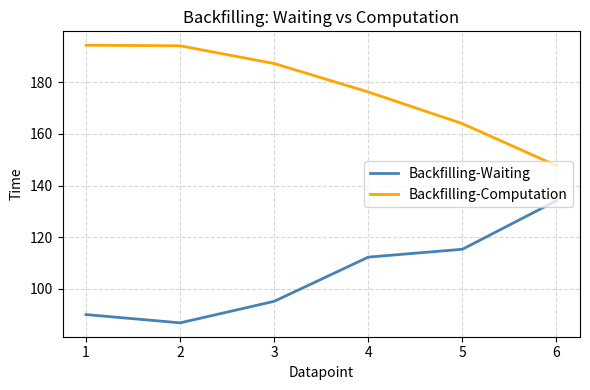

What is the maximum value shown in the chart?

194.3